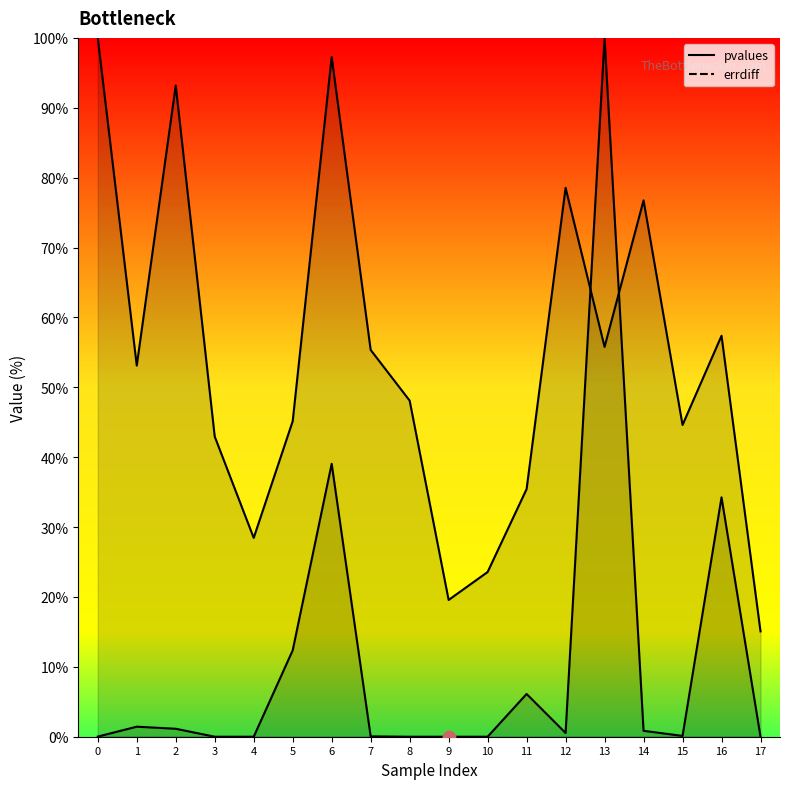

At how many categories does at least one series exceed 64?

6